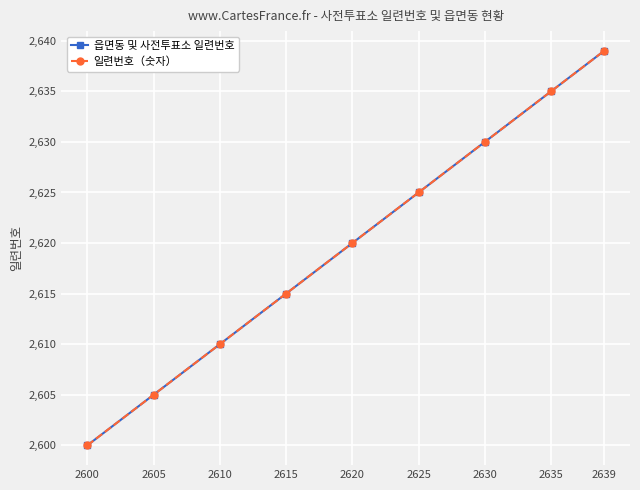

Does the chart have visible grid lines?

Yes